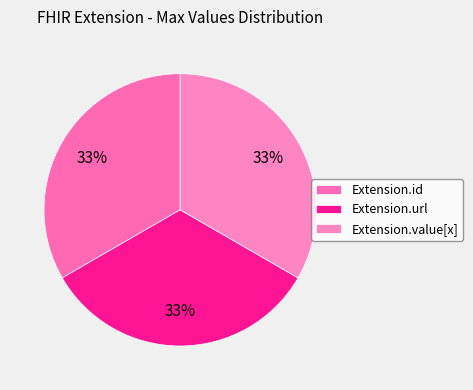

How many slices are in this pie chart?

3